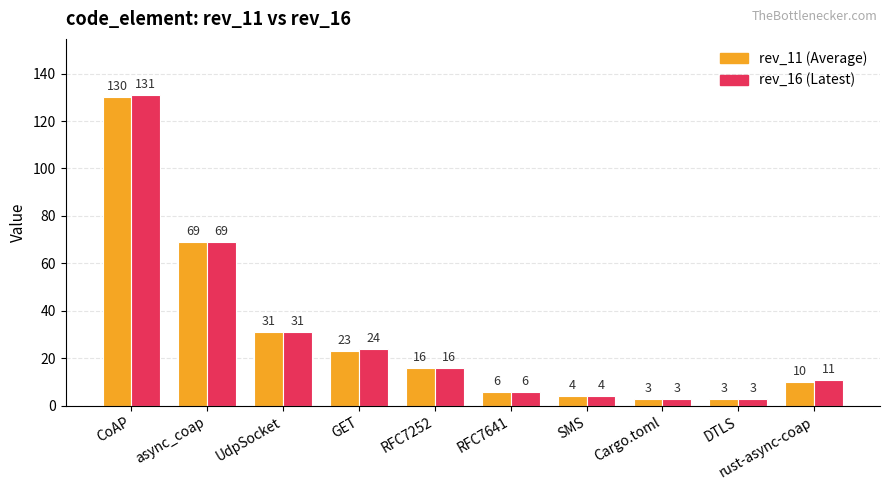

At which category is the sum across all series the highest?

CoAP